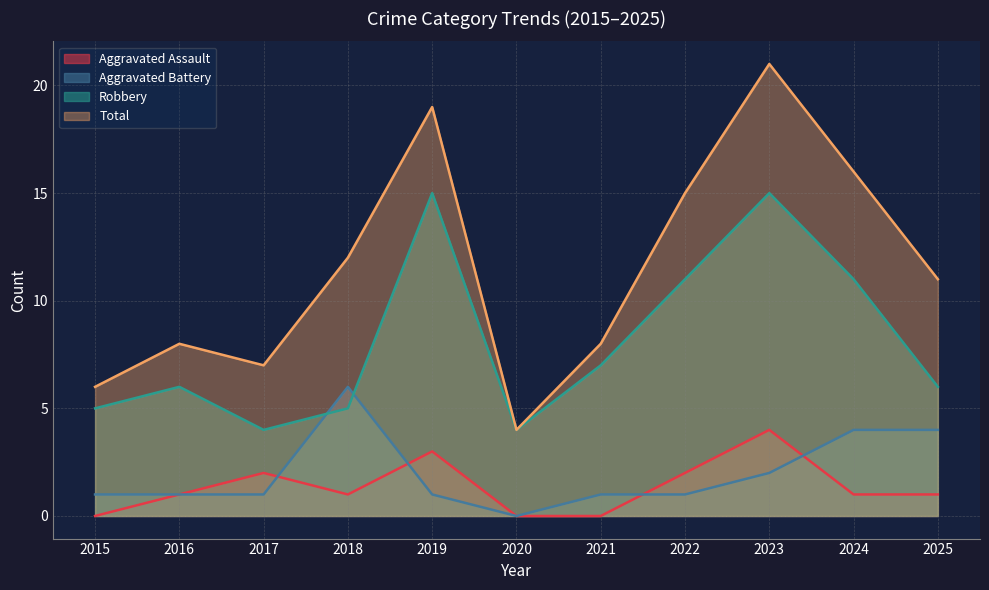

Which series has the largest total across all categories?

Total